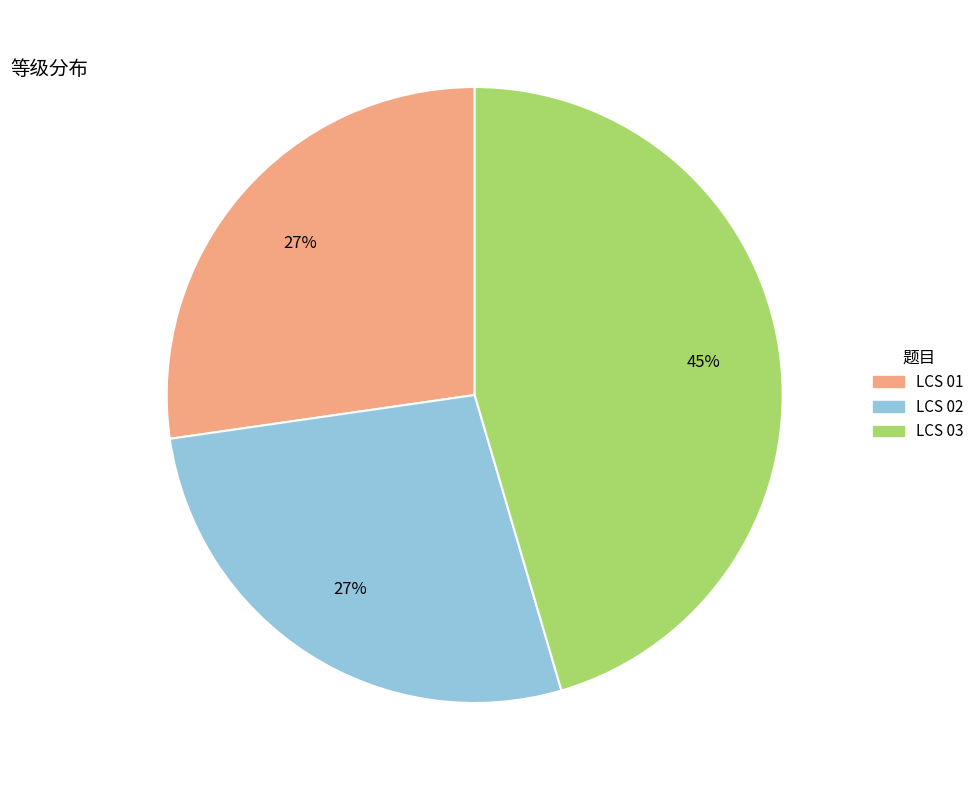

To the nearest percent, what is the combined percentage of LCS 02 and LCS 01?

55%